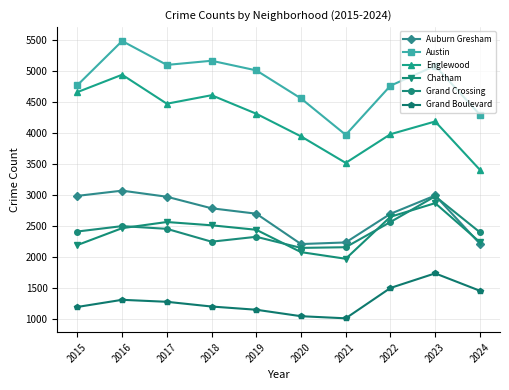

What is the value of the Grand Crossing point at the 10th from the left?

2401